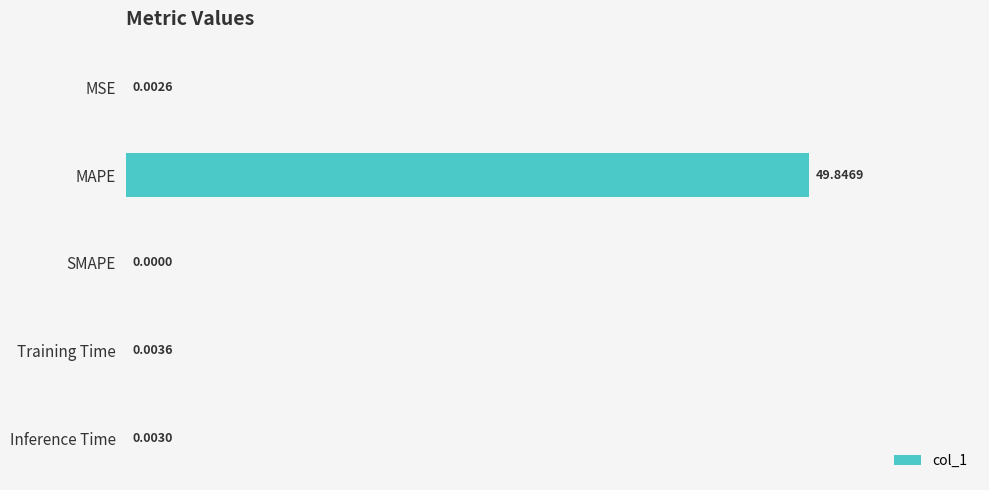

Are the bars grouped side by side (vs. stacked)?

No